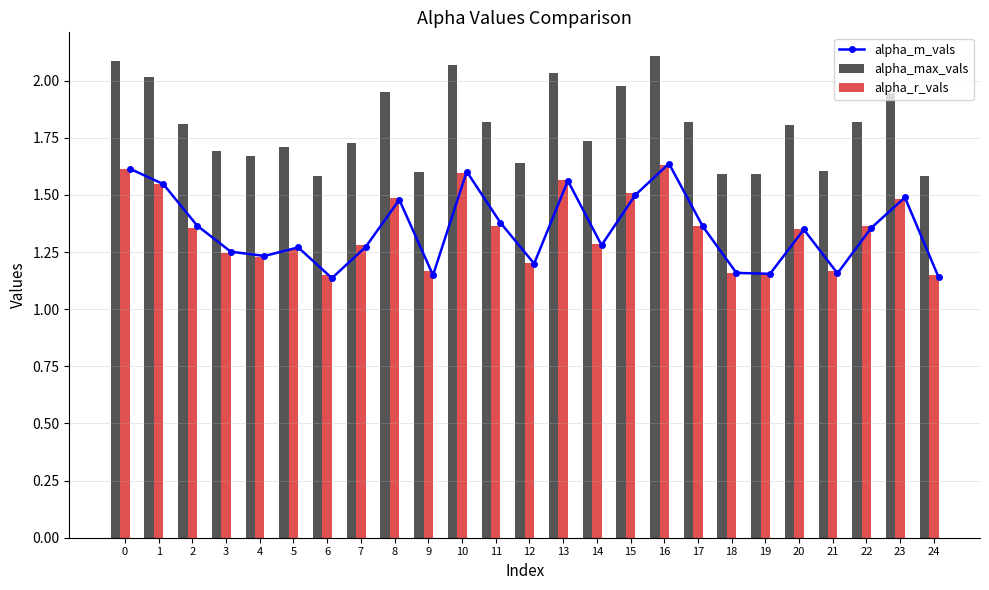

The value of alpha_r_vals at 20 is 0.8. True or false?

False